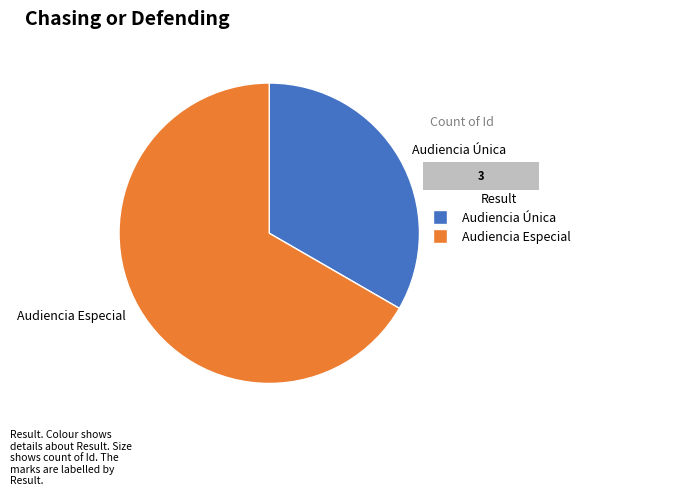

To the nearest percent, what is the combined percentage of Audiencia Única and Audiencia Especial?

100%